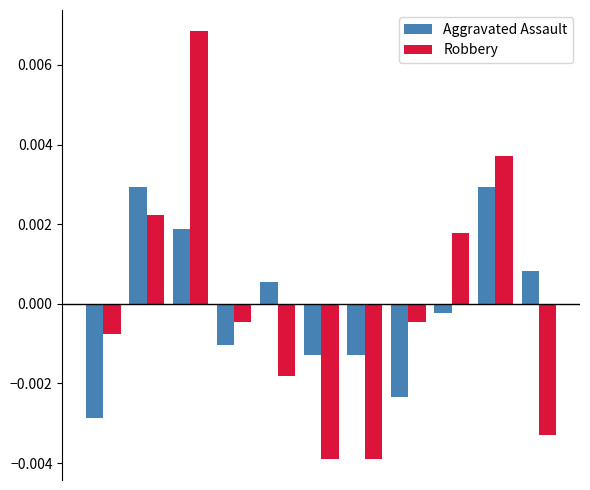

Which series has the widest spread of values?

Robbery